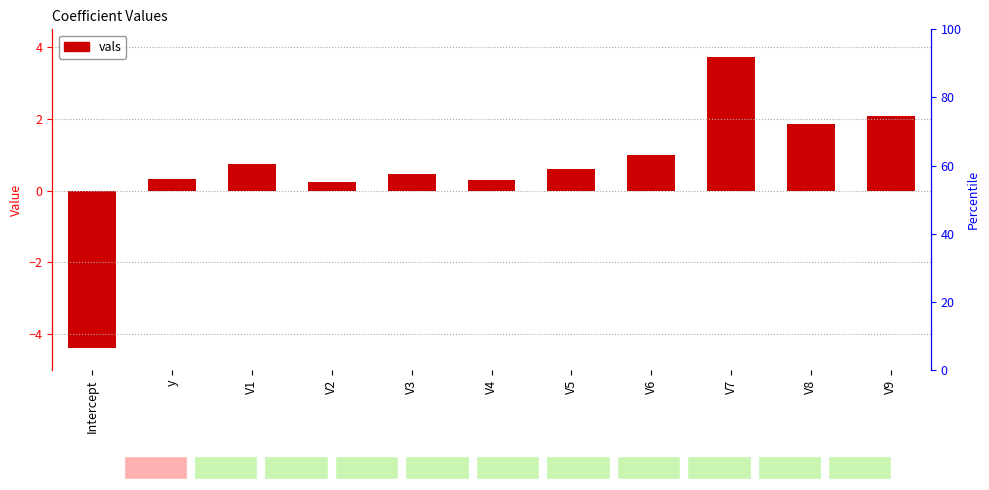

What is the value of the 3rd bar from the left?

0.7